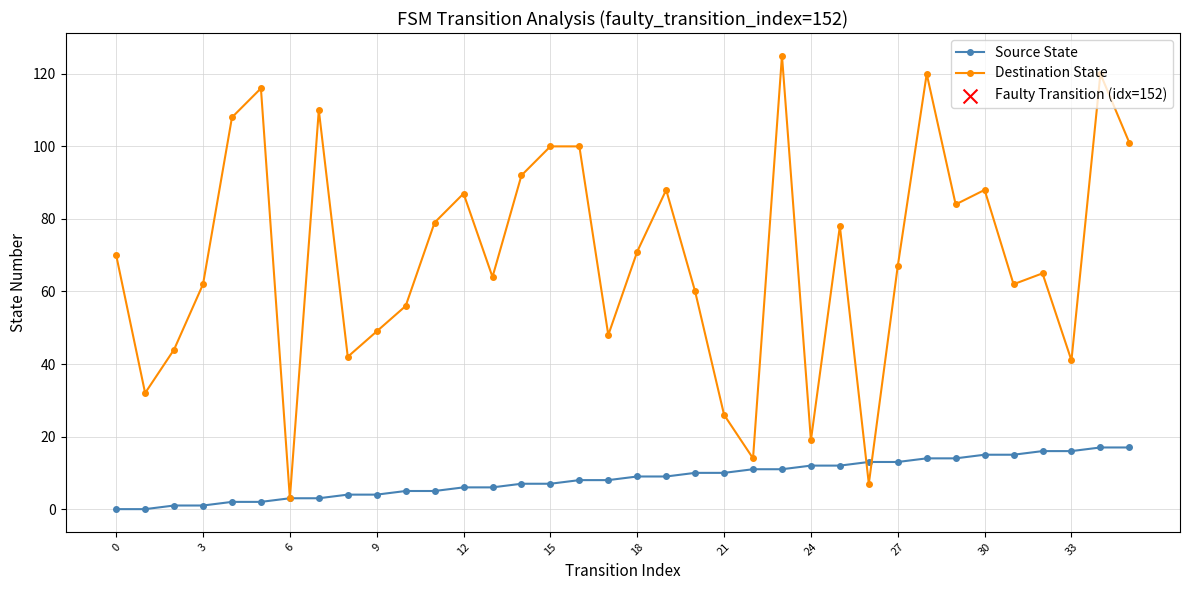

Which series has the largest total across all categories?

Destination State